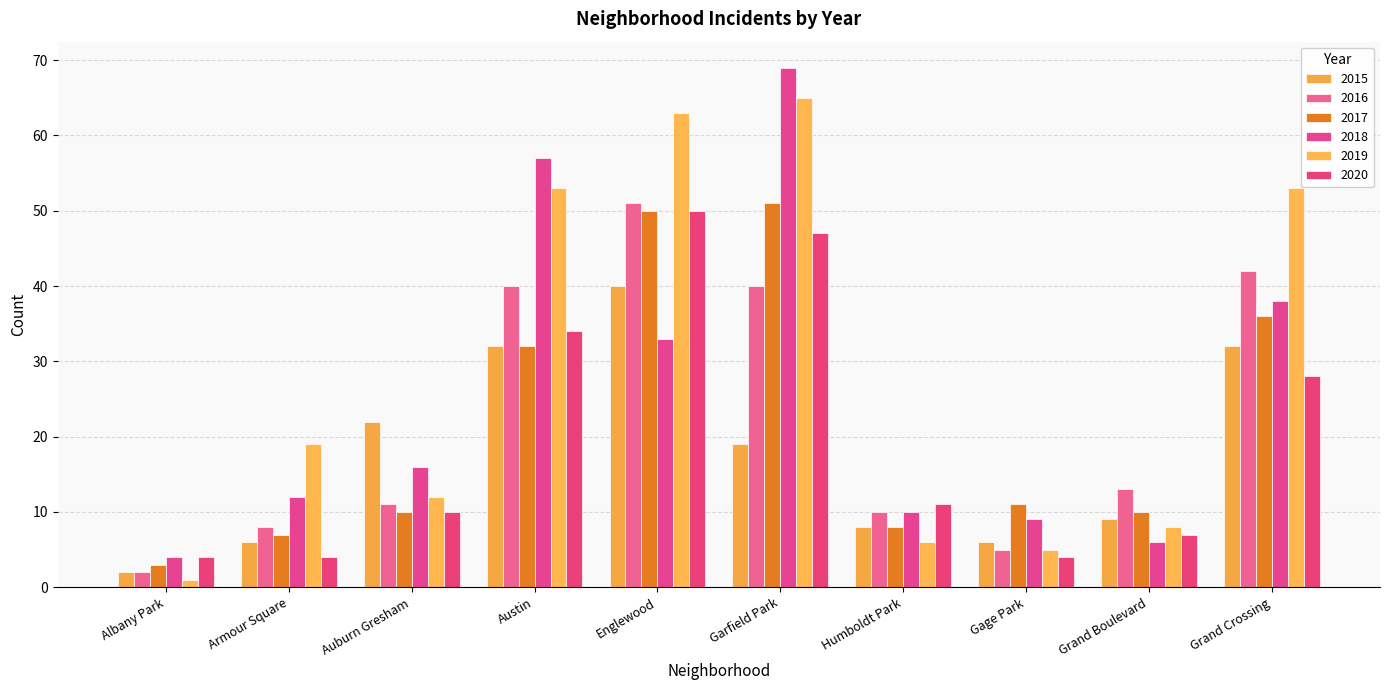

What is the sum of the 2017 values at Auburn Gresham and Garfield Park?

61